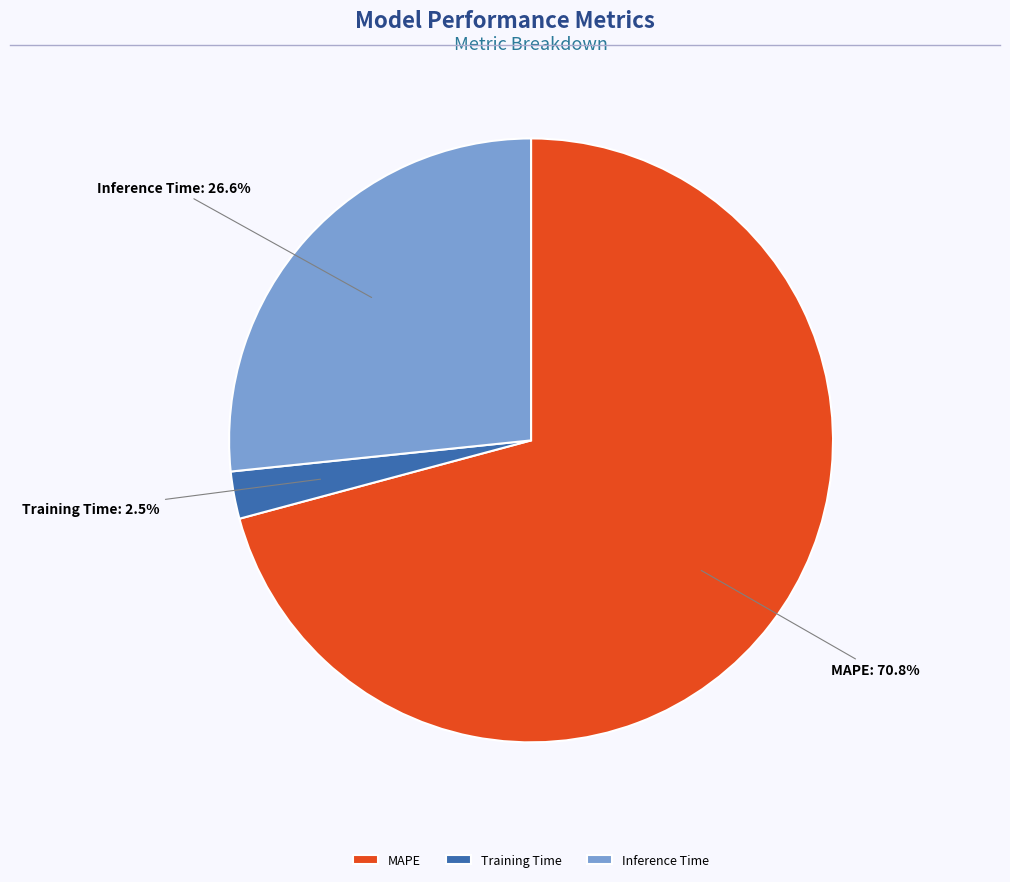

What is the smallest slice in the pie chart?

Training Time